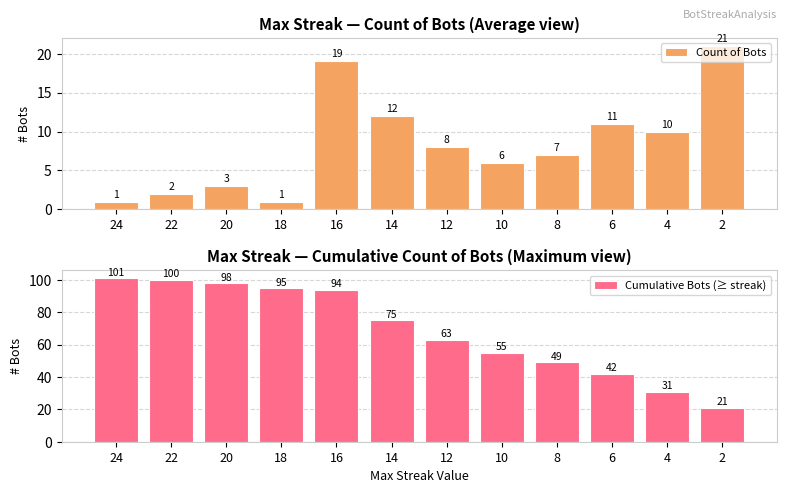

What is the difference between the highest and lowest values at 16?

75